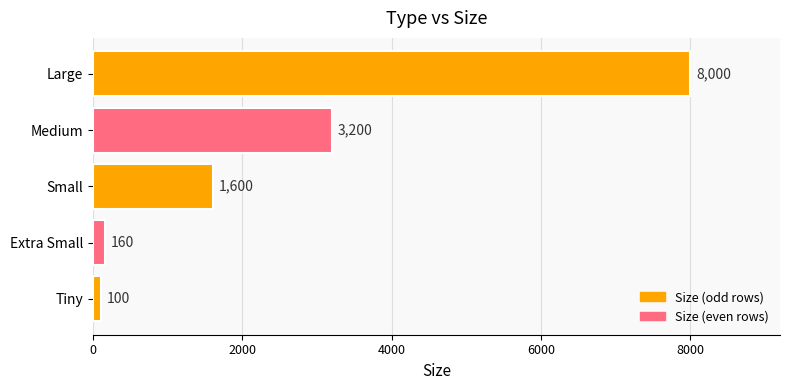

True or false: the data shows 3200 at Medium.

True